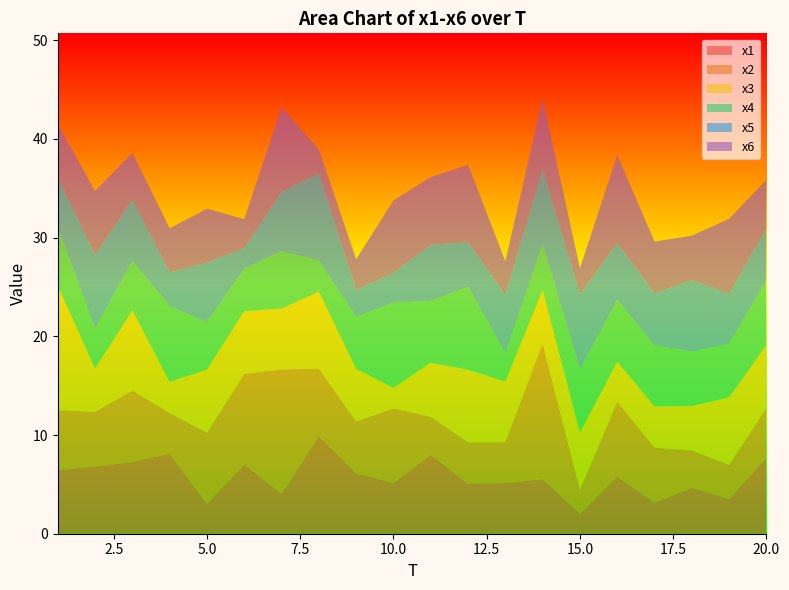

Reading right to left, extract all data points from this chart.

x1: 20=7.7	19=3.5	18=4.6	17=3.1	16=5.7	15=2.0	14=5.5	13=5.1	12=5.1	11=8.0	10=5.1	9=6.1	8=9.9	7=4.0	6=7.0	5=3.0	4=8.1	3=7.3	2=6.8	1=6.4
x2: 20=5.0	19=3.5	18=3.8	17=5.6	16=7.6	15=2.4	14=13.8	13=4.1	12=4.2	11=3.9	10=7.6	9=5.2	8=6.9	7=12.6	6=9.2	5=7.2	4=4.1	3=7.2	2=5.5	1=6.1
x3: 20=6.4	19=6.8	18=4.5	17=4.2	16=4.0	15=5.8	14=5.4	13=6.1	12=7.3	11=5.5	10=2.1	9=5.3	8=7.8	7=6.2	6=6.3	5=6.4	4=3.2	3=8.1	2=4.4	1=12.5
x4: 20=6.6	19=5.4	18=5.5	17=6.2	16=6.3	15=6.4	14=4.7	13=2.9	12=8.4	11=6.3	10=8.6	9=5.3	8=3.1	7=5.8	6=4.3	5=4.8	4=7.7	3=5.0	2=4.1	1=6.0
x5: 20=5.3	19=5.1	18=7.3	17=5.3	16=5.8	15=7.6	14=7.7	13=5.9	12=4.5	11=5.7	10=3.0	9=2.7	8=8.9	7=6.0	6=2.1	5=6.1	4=3.4	3=6.2	2=7.5	1=5.0
x6: 20=4.9	19=7.6	18=4.5	17=5.2	16=8.9	15=2.6	14=7.1	13=3.4	12=7.8	11=6.9	10=7.3	9=3.1	8=2.4	7=8.6	6=2.9	5=5.4	4=4.5	3=4.7	2=6.5	1=5.4